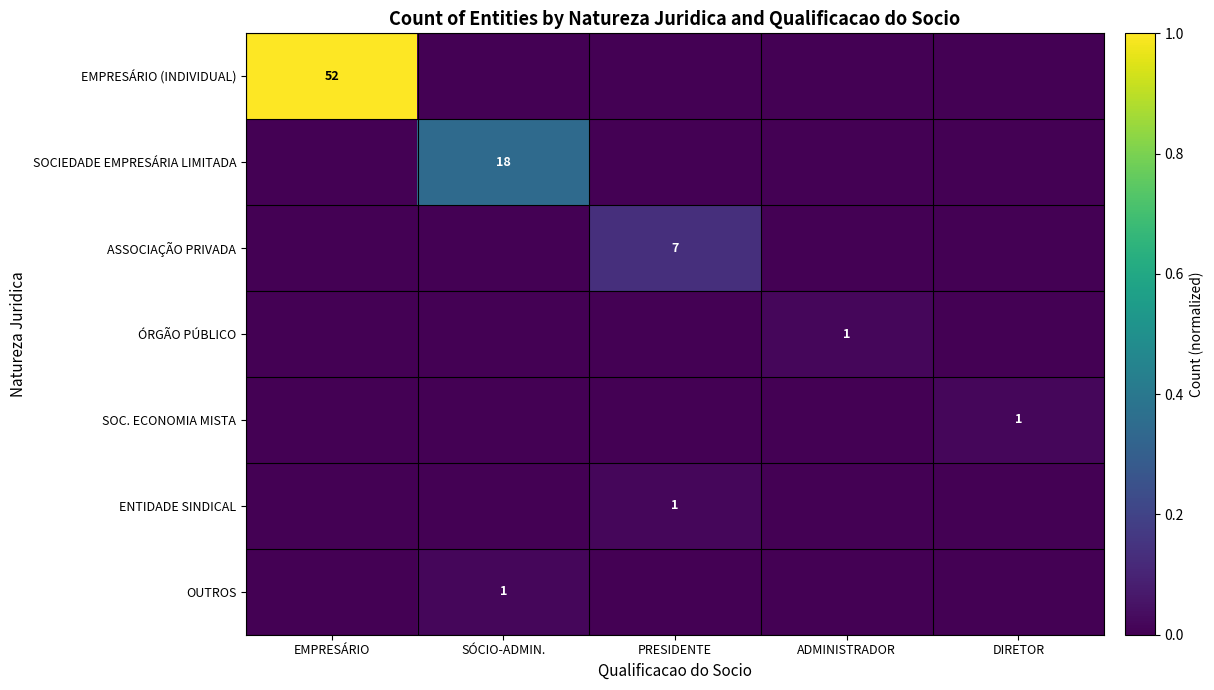

Is it true that ENTIDADE SINDICAL equals 0 at PRESIDENTE?

False